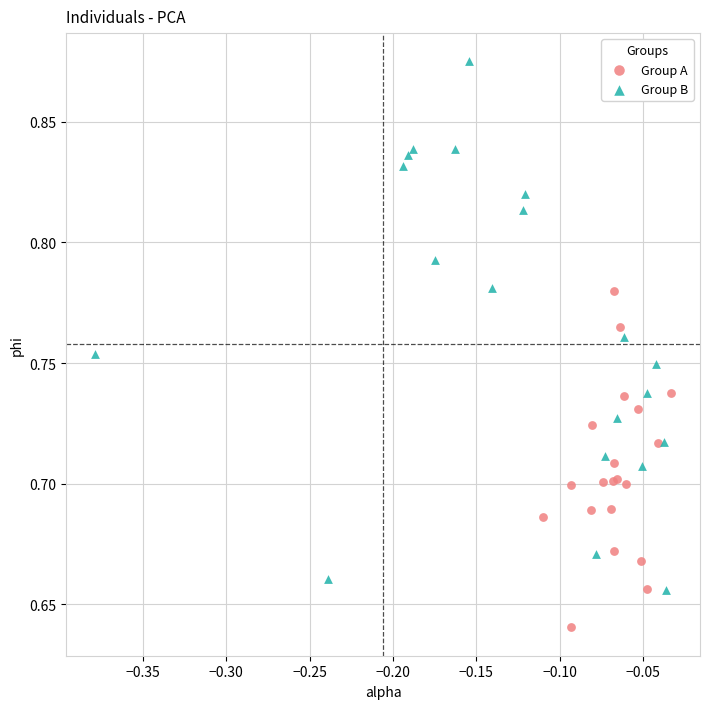

Which series contains the lowest Y value?

Group A